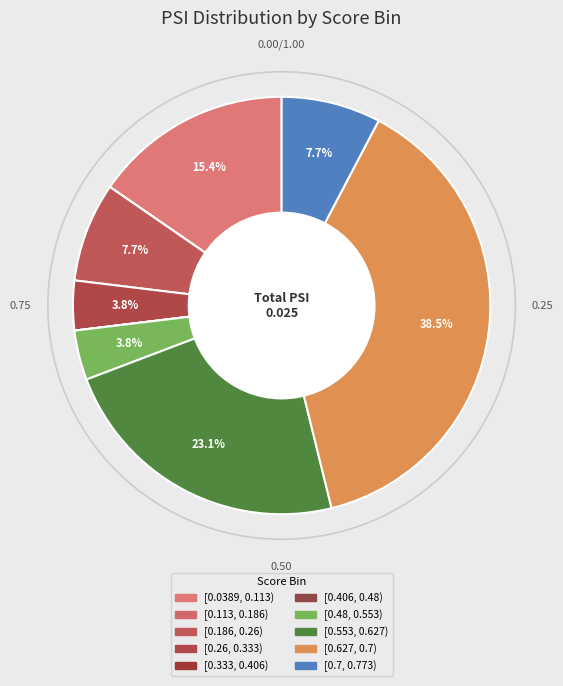

Which category has the smallest portion of the pie?

[0.113, 0.186)